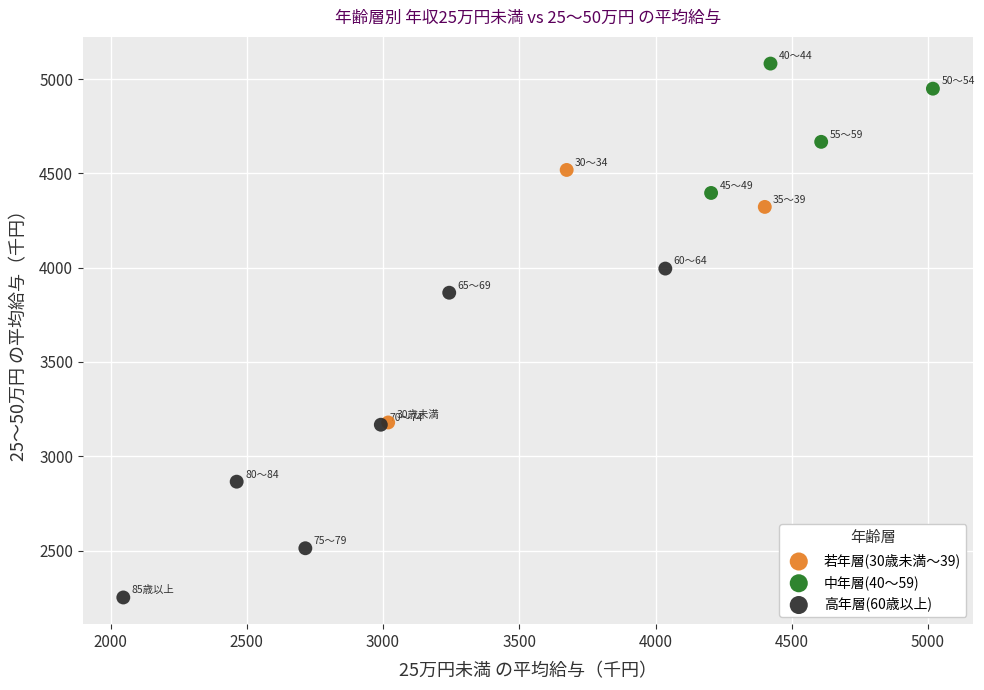

What are all the series names shown in the legend?

若年層(30歳未満～39), 中年層(40～59), 高年層(60歳以上)